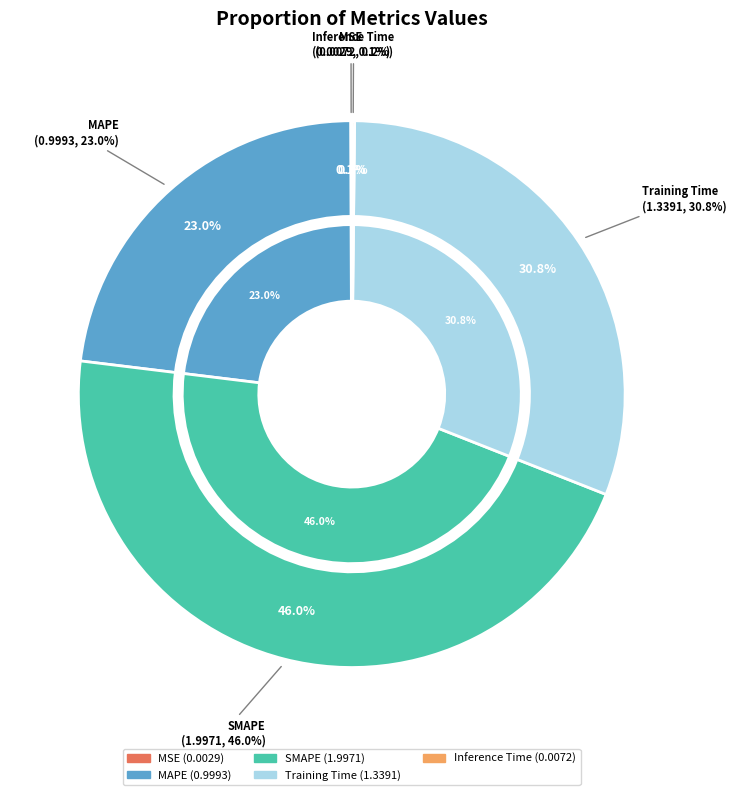

Which has a higher value, Training Time or SMAPE?

SMAPE